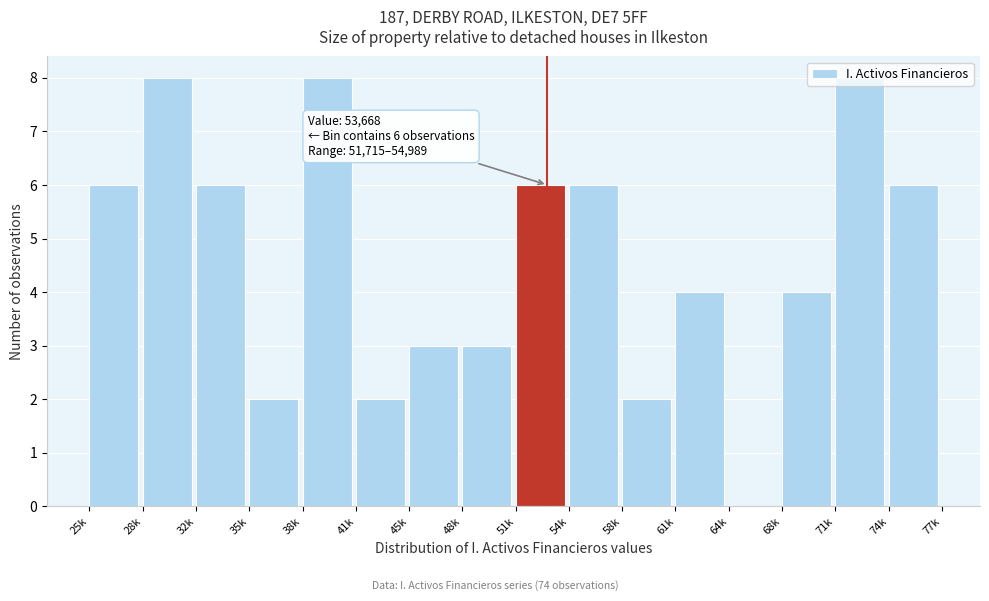

What is the greatest value displayed?

8